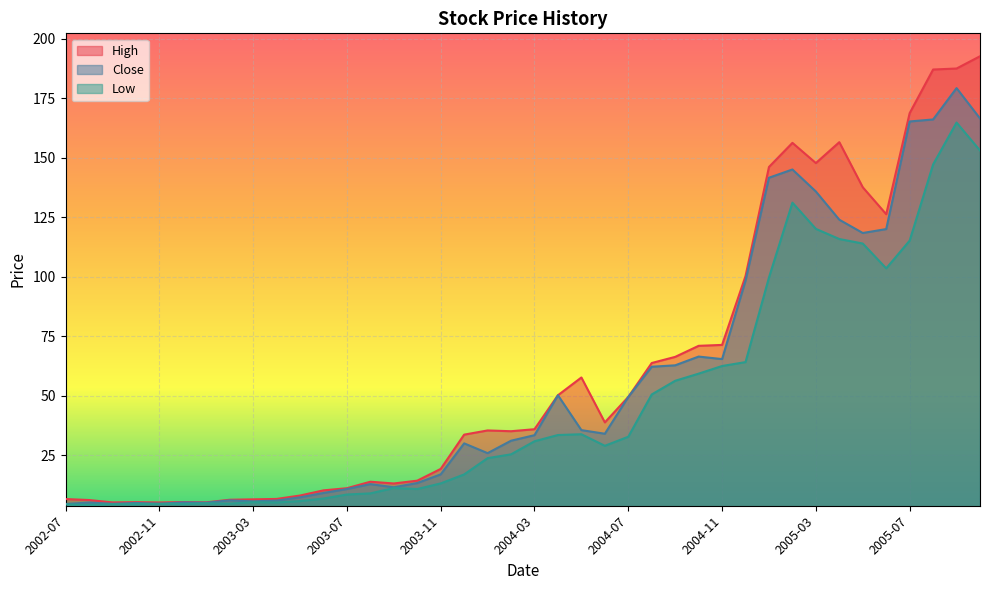

What is the difference between the second highest and minimum values in the Close series?

162.0